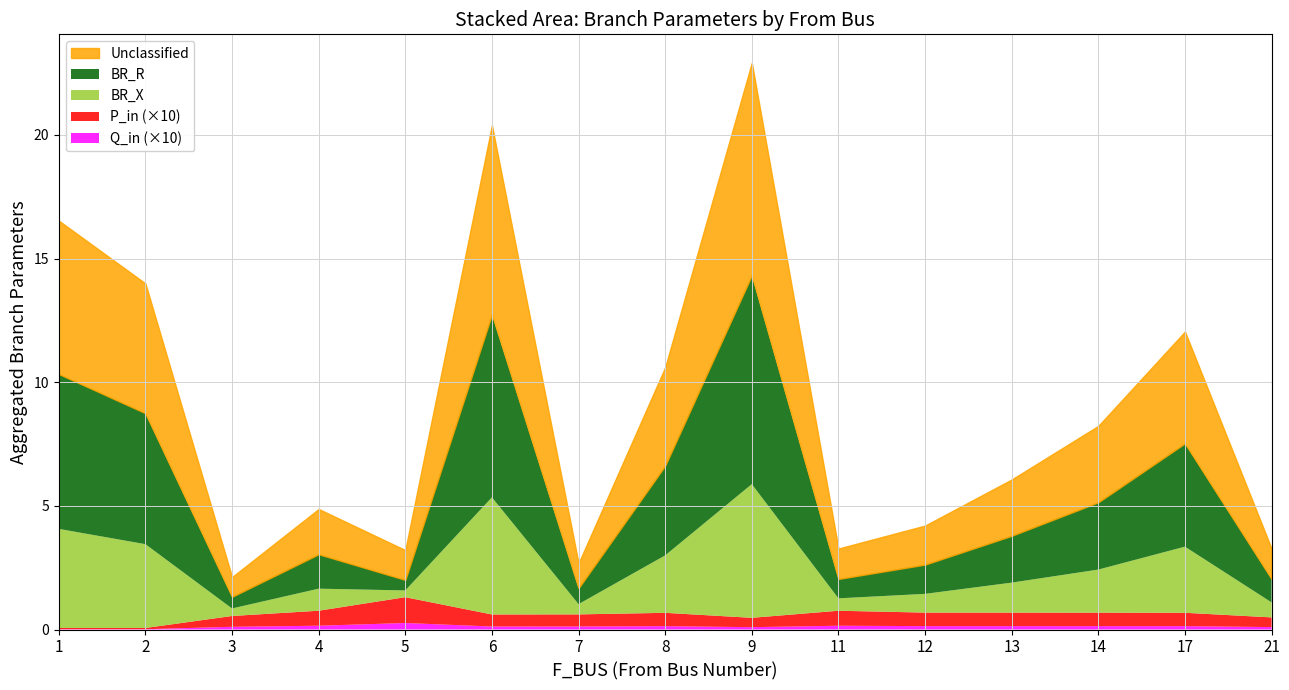

Where is Q_in nearest to the value 0?

1